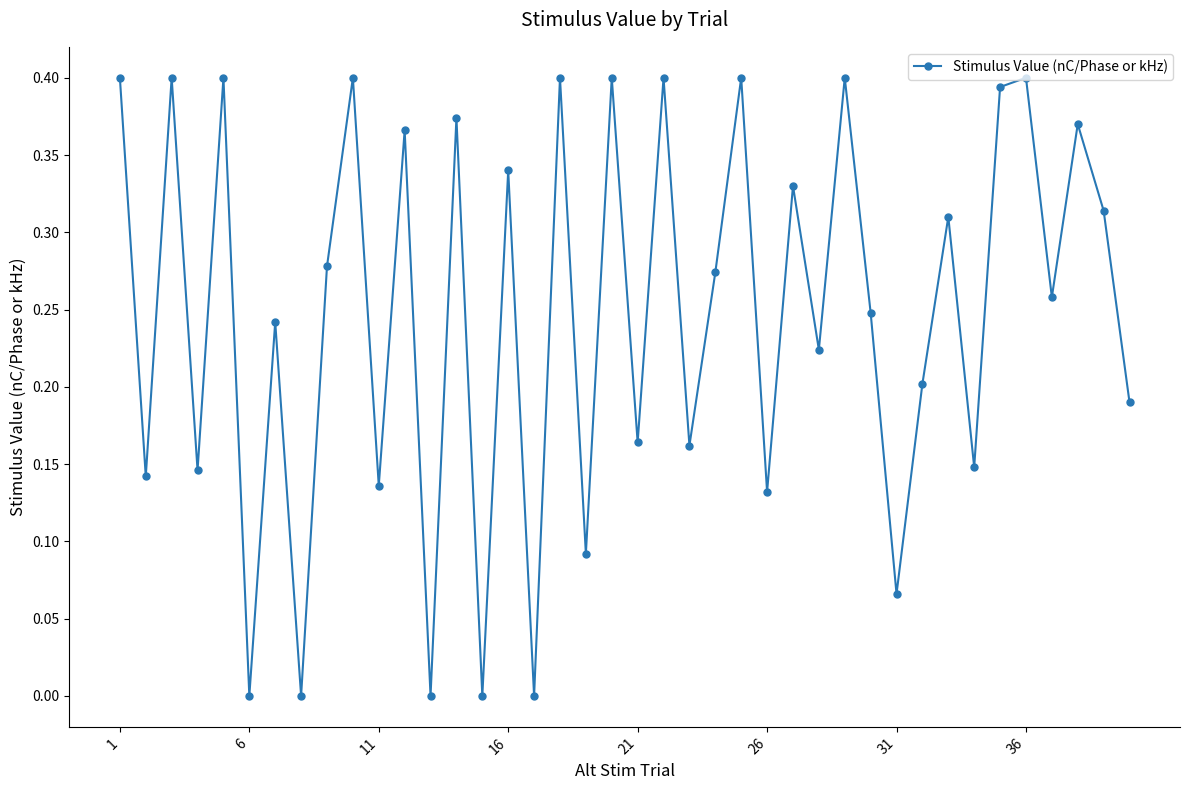

How many lines are shown in the chart?

1